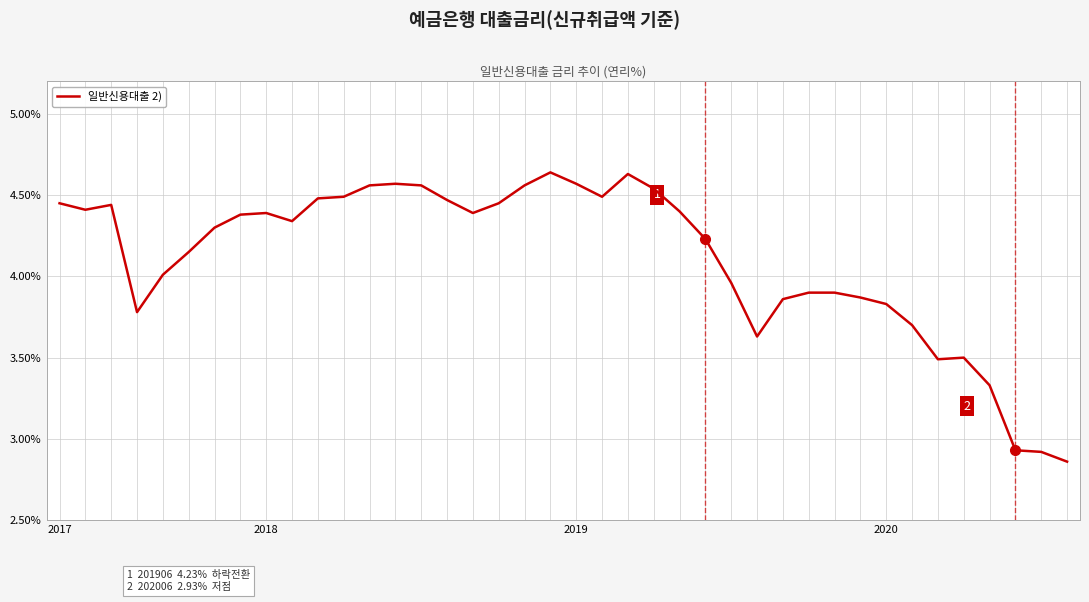

What is the difference between the maximum and minimum values?

1.8